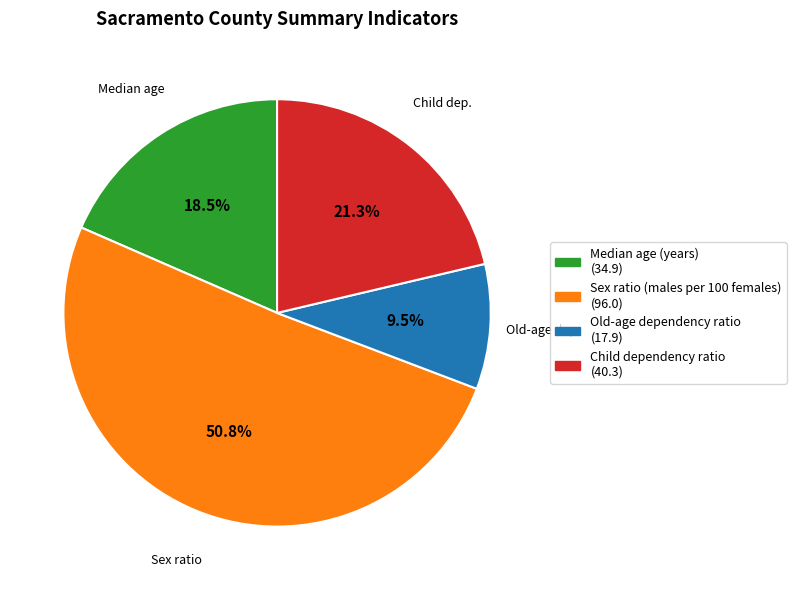

Does any single category account for the majority?

Yes